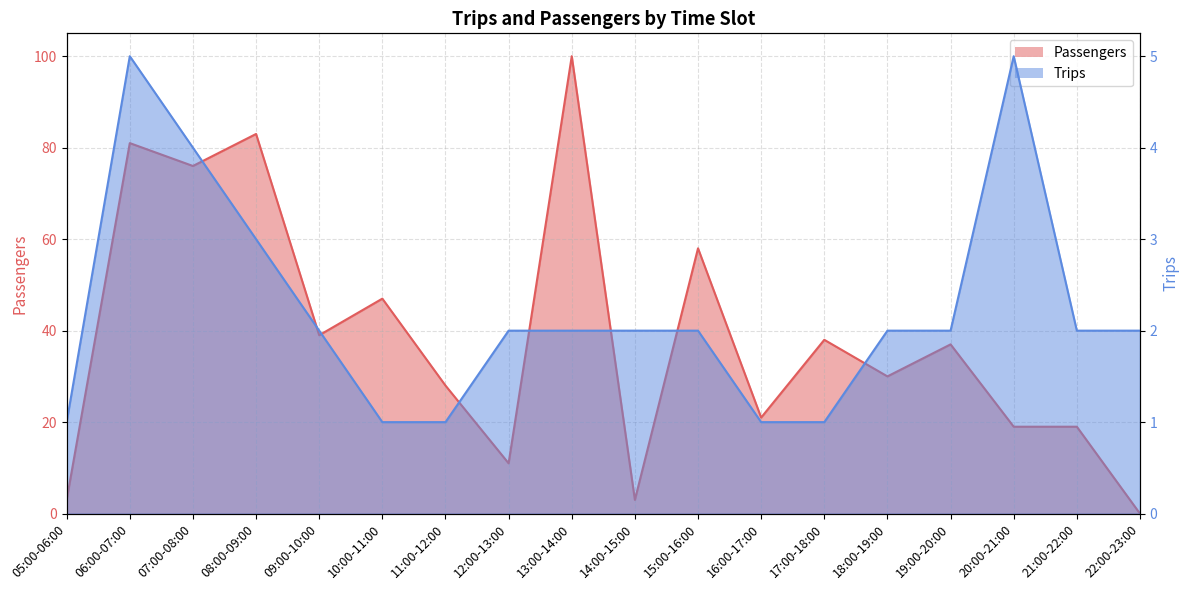

Reading left to right, list all the values displayed in this chart.

Passengers: 3	81	76	83	39	47	28	11	100	3	58	21	38	30	37	19	19	0
Trips: 1	5	4	3	2	1	1	2	2	2	2	1	1	2	2	5	2	2